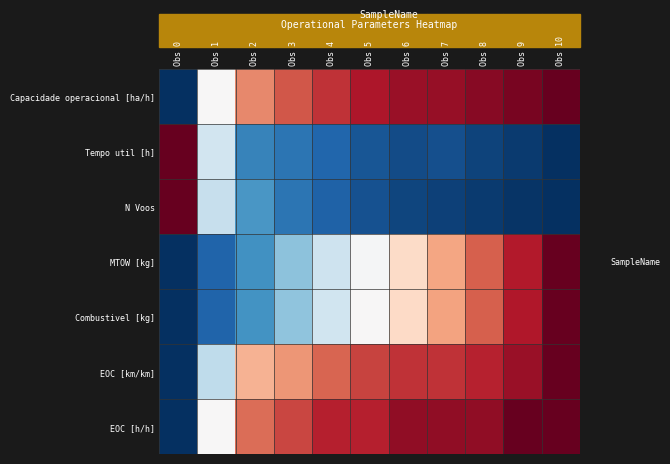

Rank the series at Obs 3 from highest to lowest value.

EOC [h/h], Capacidade operacional [ha/h], EOC [km/km], Combustivel [kg], MTOW [kg], N Voos, Tempo util [h]